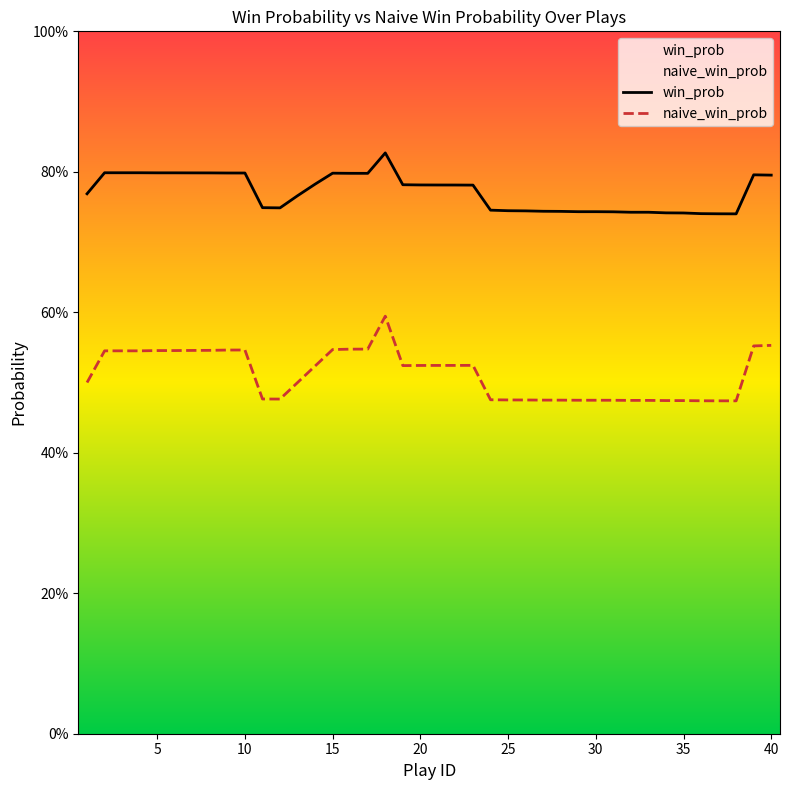

True or false: win_prob and naive_win_prob cross at least once.

False